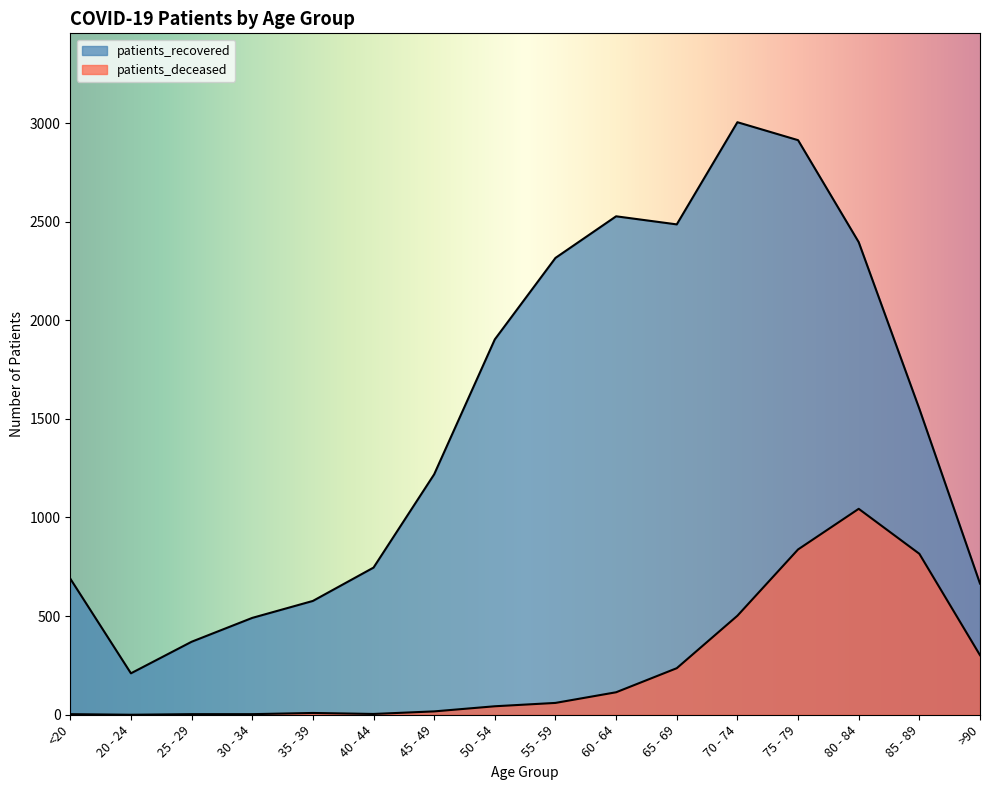

True or false: patients_deceased and patients_recovered cross at least once.

False